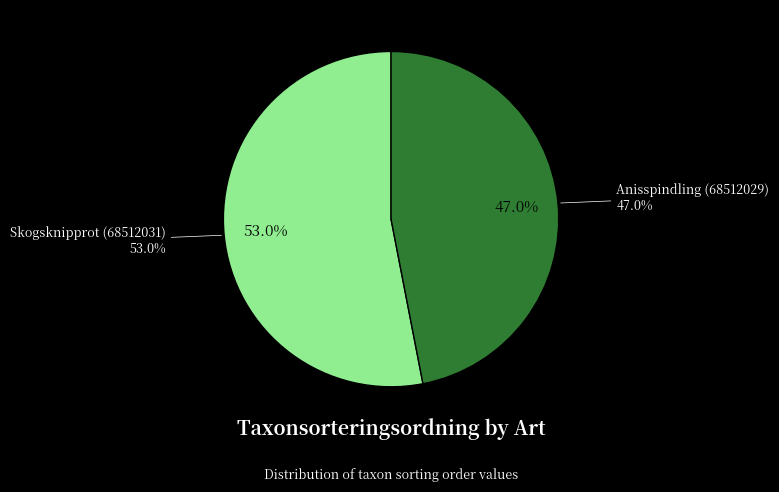

To the nearest percent, what is the difference between the Skogsknipprot (68512031) and Anisspindling (68512029) slice percentages?

6%